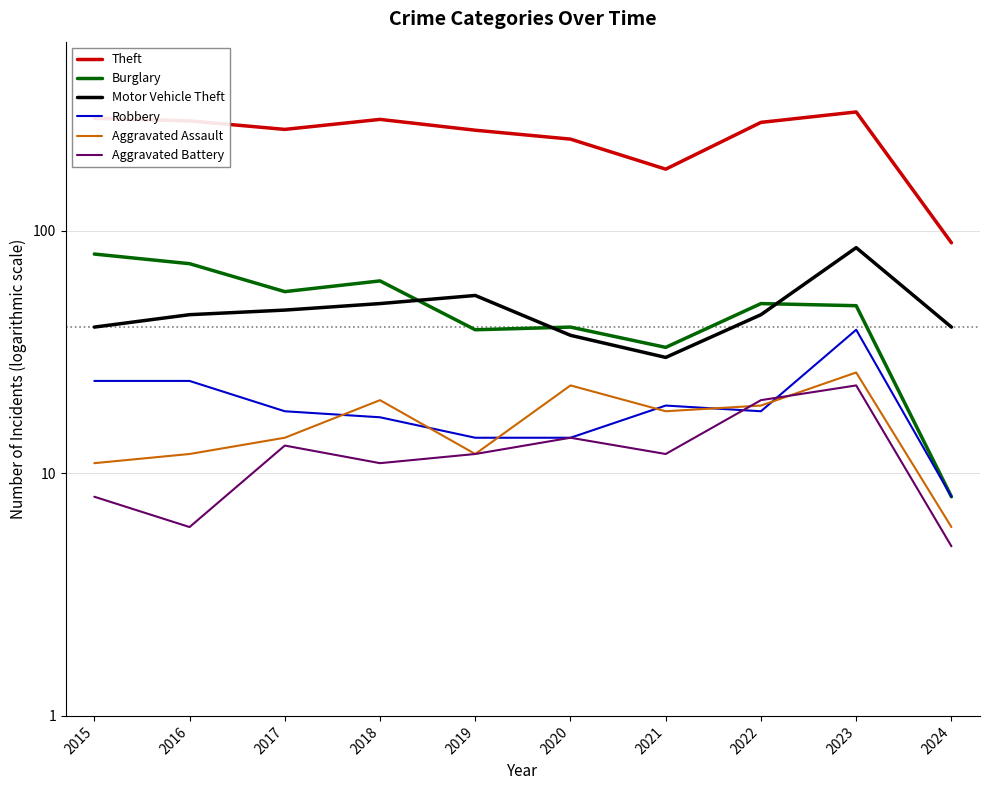

Which category has the lowest value in the Burglary series?

2024